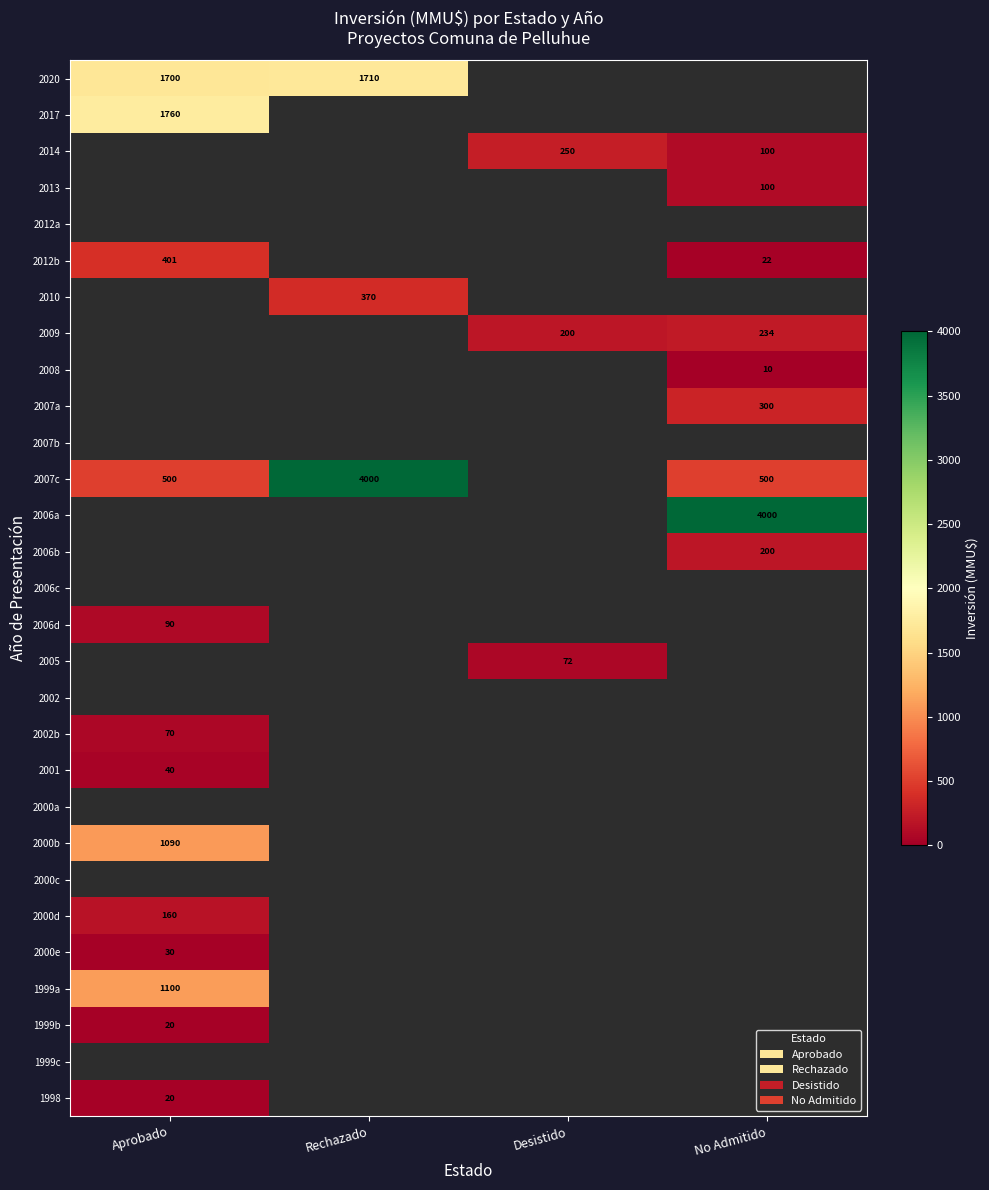

What is the difference between the highest and lowest values at Rechazado?

3630.0